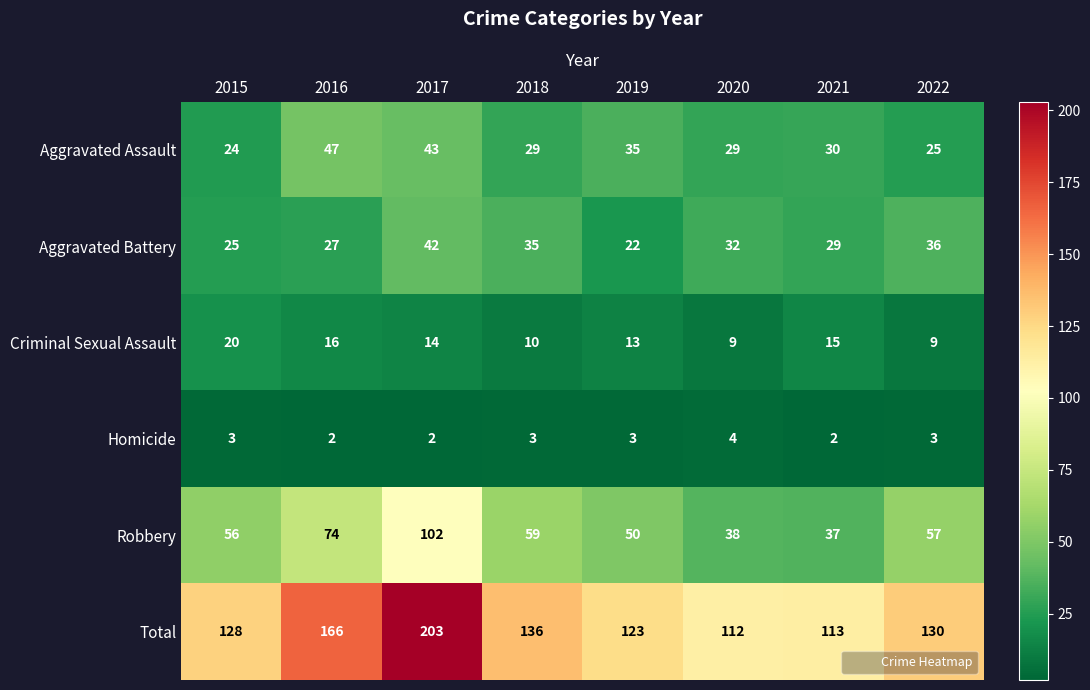

List the labels in order of Robbery value, smallest first.

2021, 2020, 2019, 2015, 2022, 2018, 2016, 2017